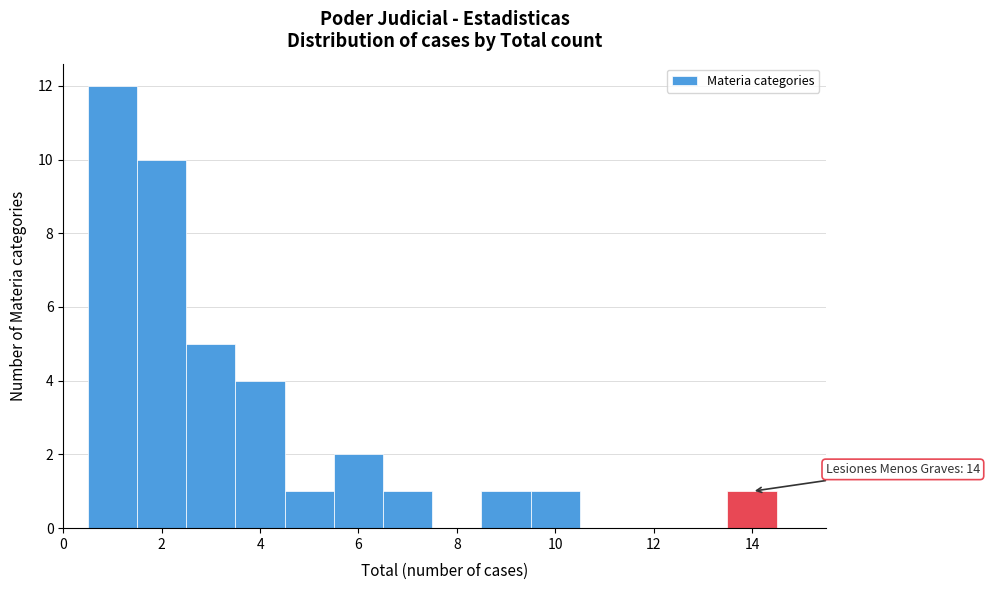

Which range on the x-axis has the tallest bar?

0.5 to 1.5